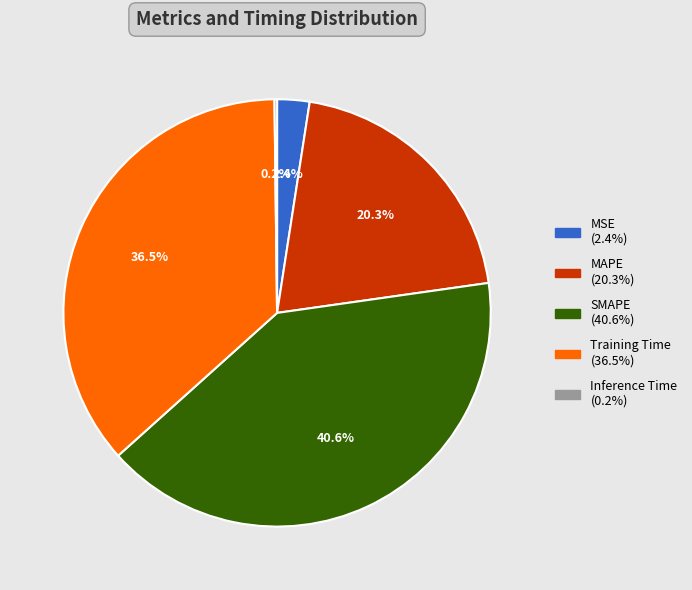

Between MSE and MAPE, which is larger?

MAPE